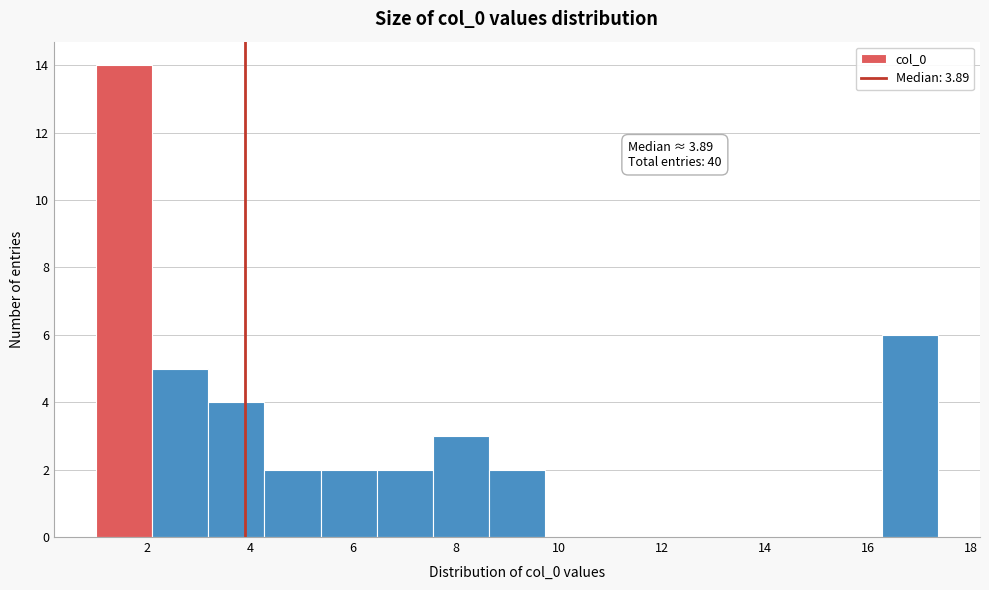

Over which range of the x-axis is the bar tallest?

1.0 to 2.0